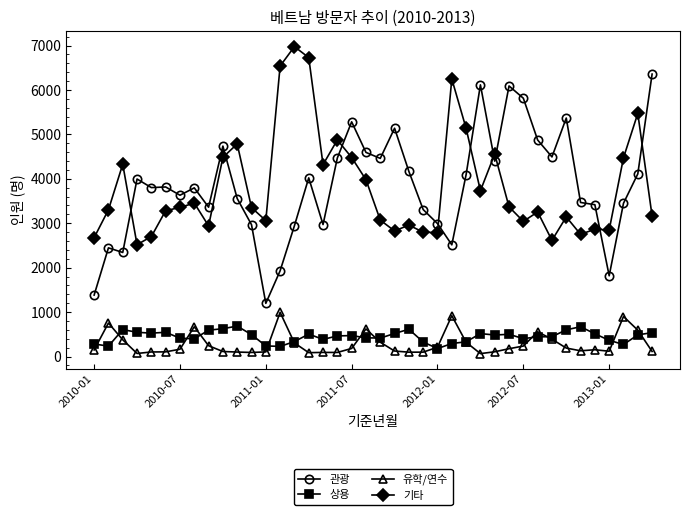

Which series has the largest range (max minus min)?

관광